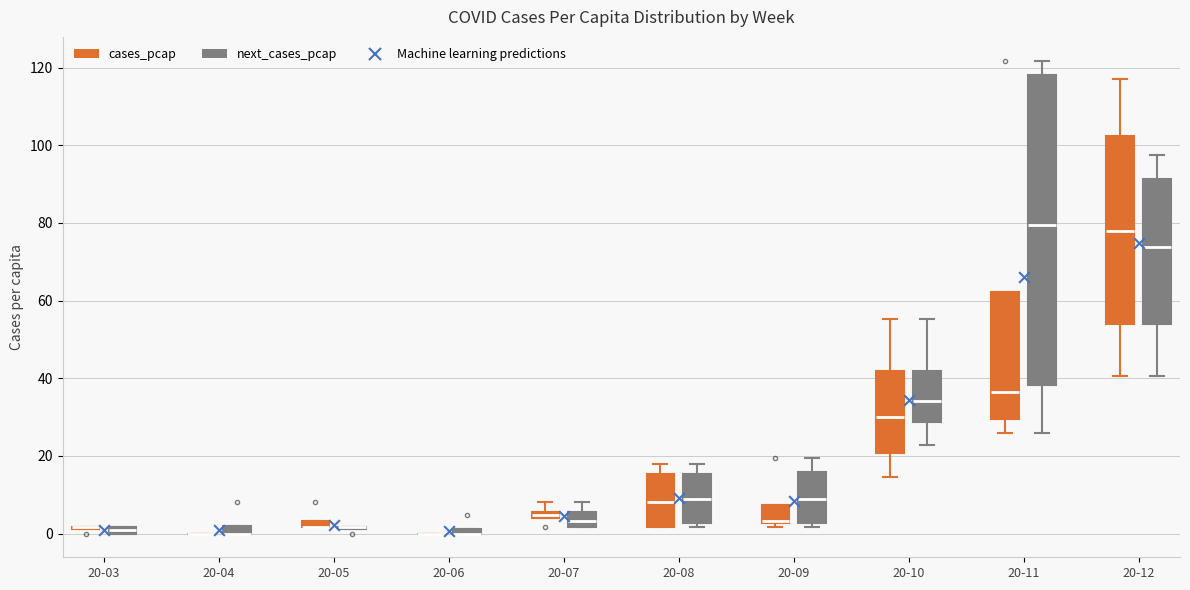

Where does the upper whisker of the box for 20-09 (next_cases_pcap) end on the y-axis? The values are not printed on the chart, so give them approximately, as read against the axis.

20